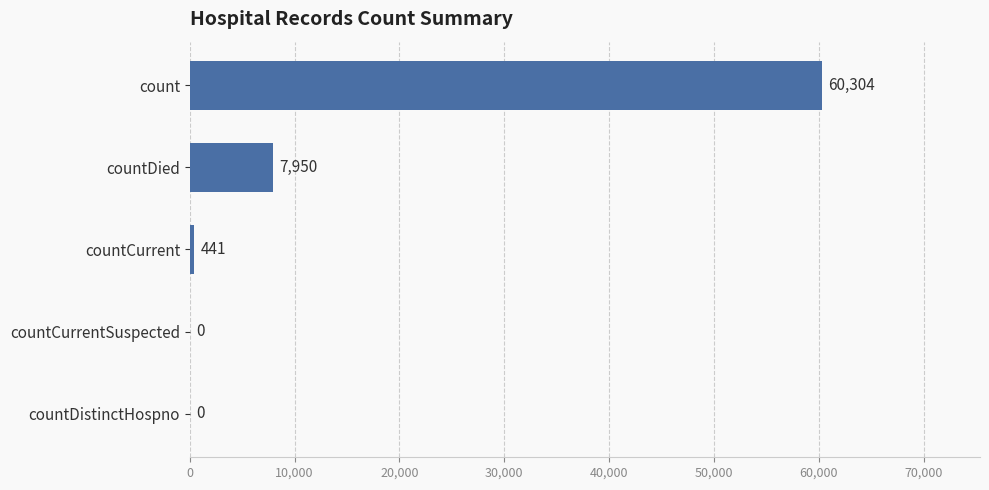

Where is the data nearest to the value 30152?

countDied